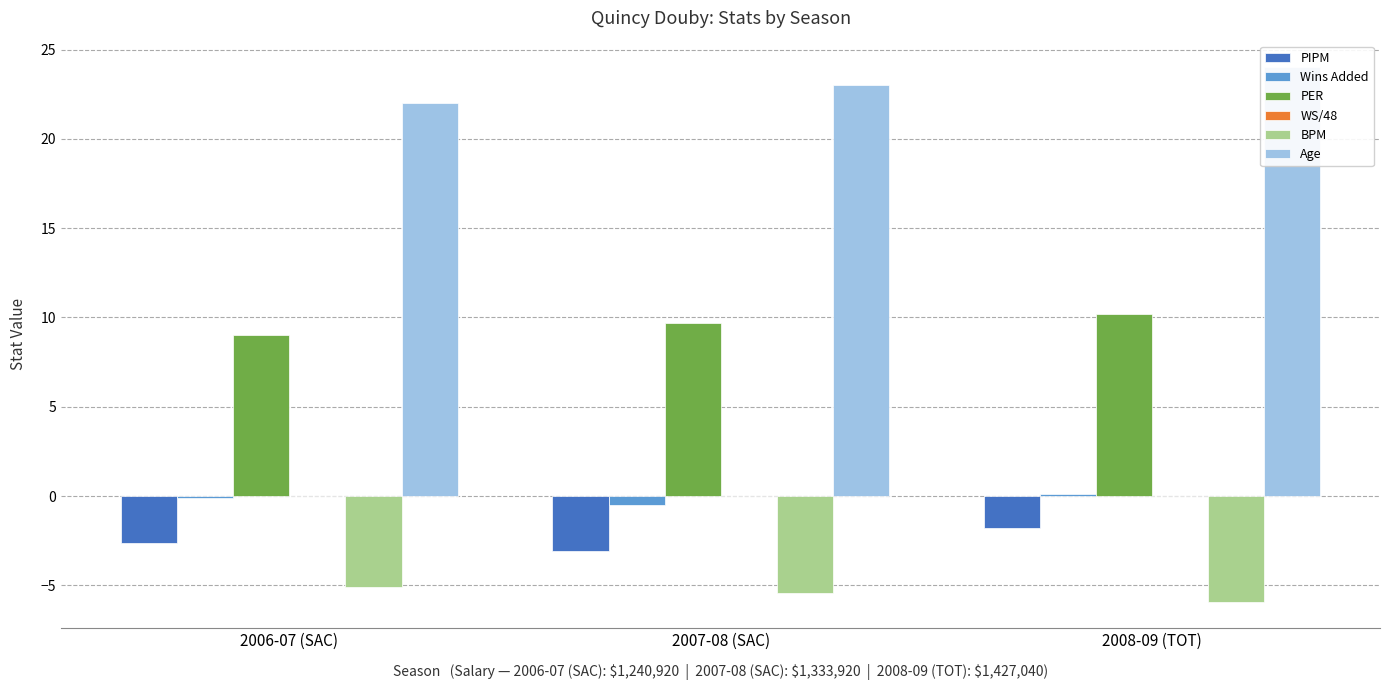

What is the average value of the Wins Added series?

-0.1